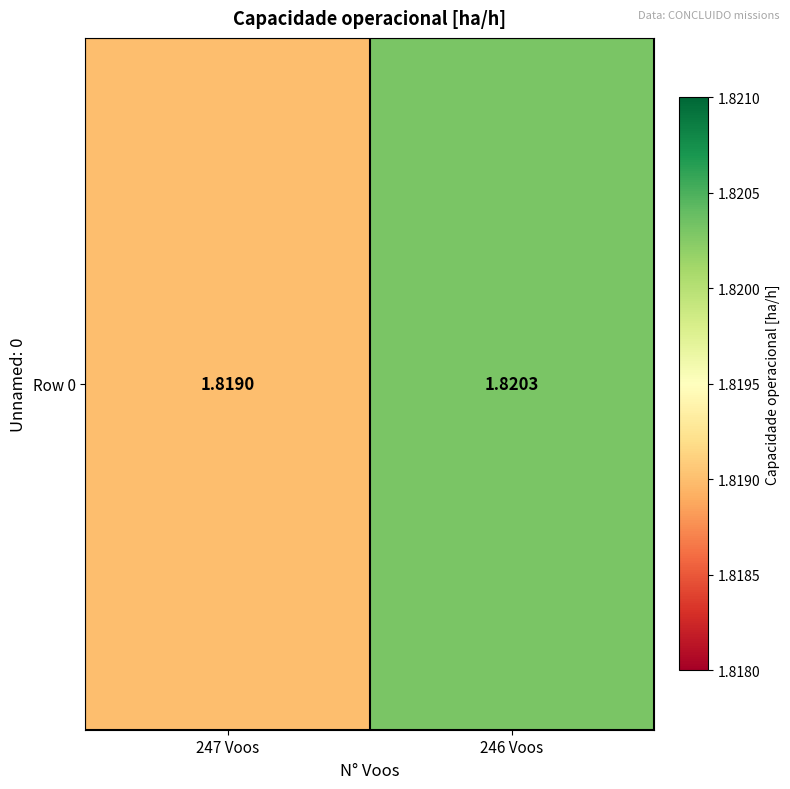

The chart shows a value of 1.8 at 247 Voos. True or false?

True